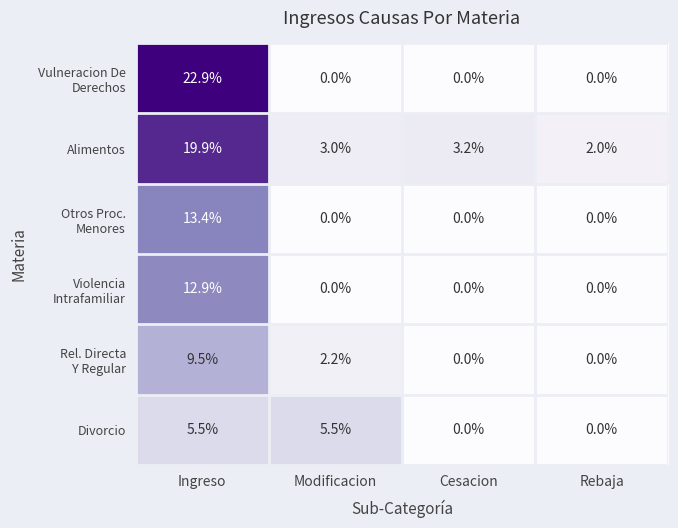

Which series changed the most between Modificacion and Cesacion?

Divorcio